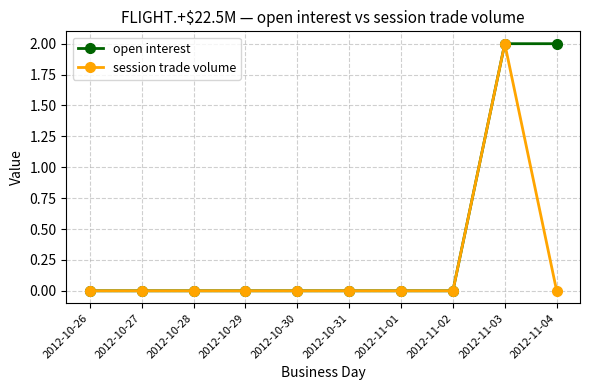

Rank the series by their average value, from highest to lowest.

open interest, session trade volume